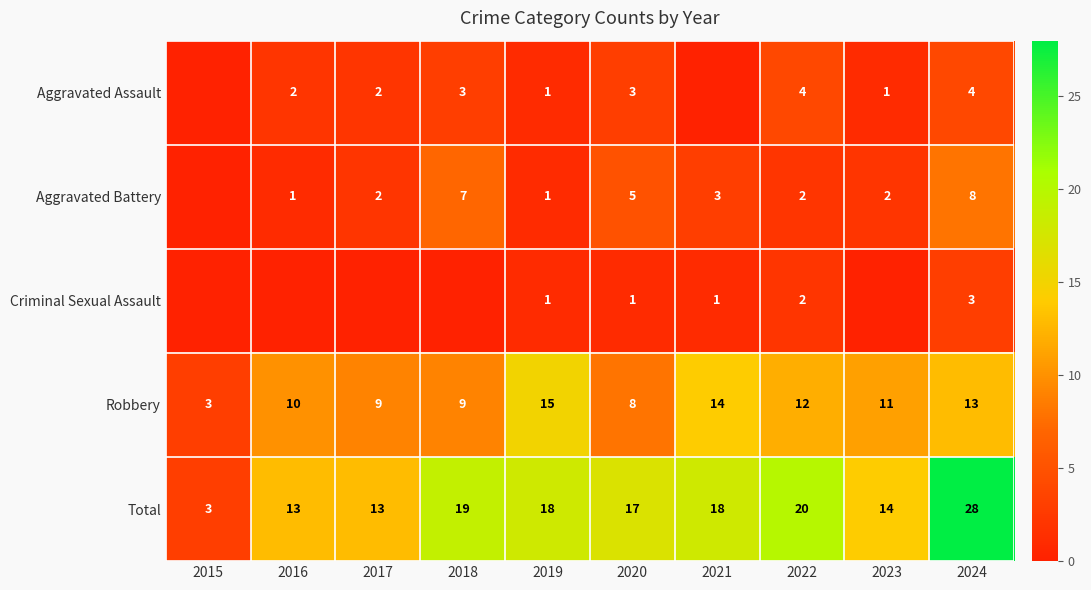

The value of Robbery at 2017 is 3. True or false?

False